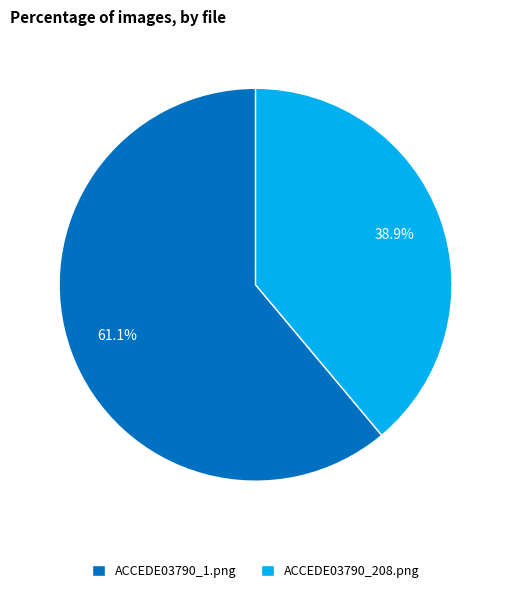

To the nearest percent, what is the combined percentage of ACCEDE03790_1.png and ACCEDE03790_208.png?

100%